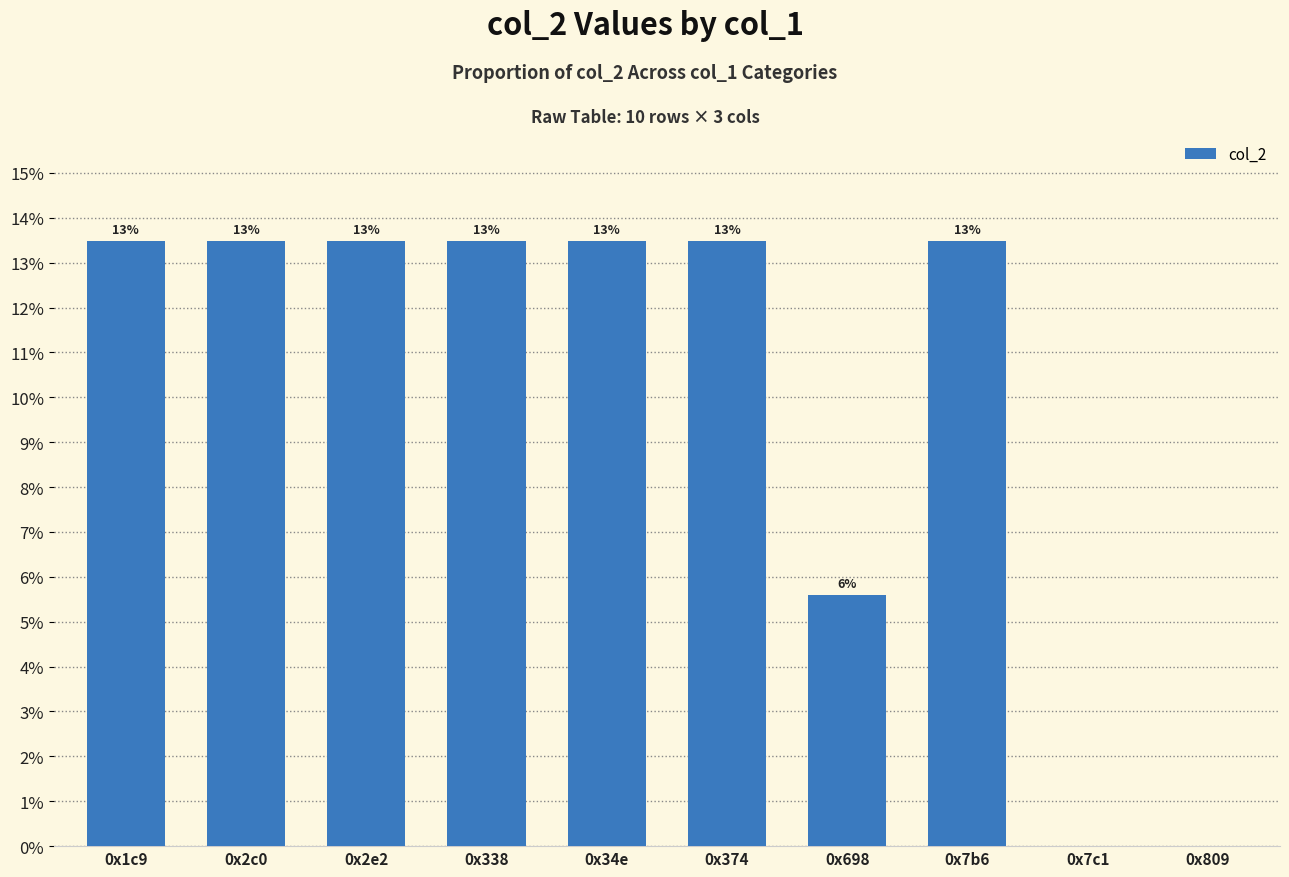

What is the label of the 1st bar from the right?

0x809